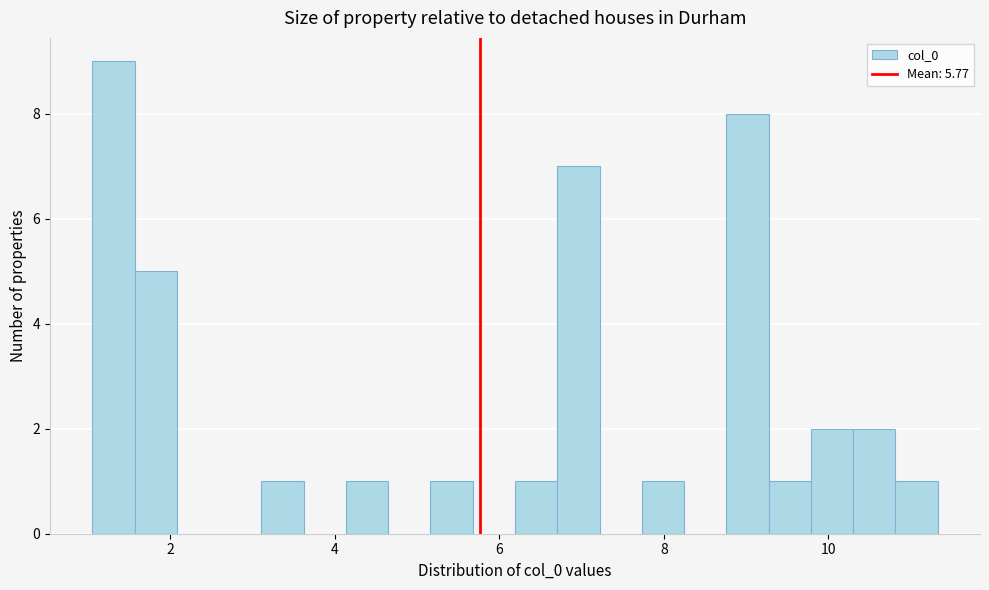

Read against the x-axis, roughly where is the centre of the tallest bar?

1.4